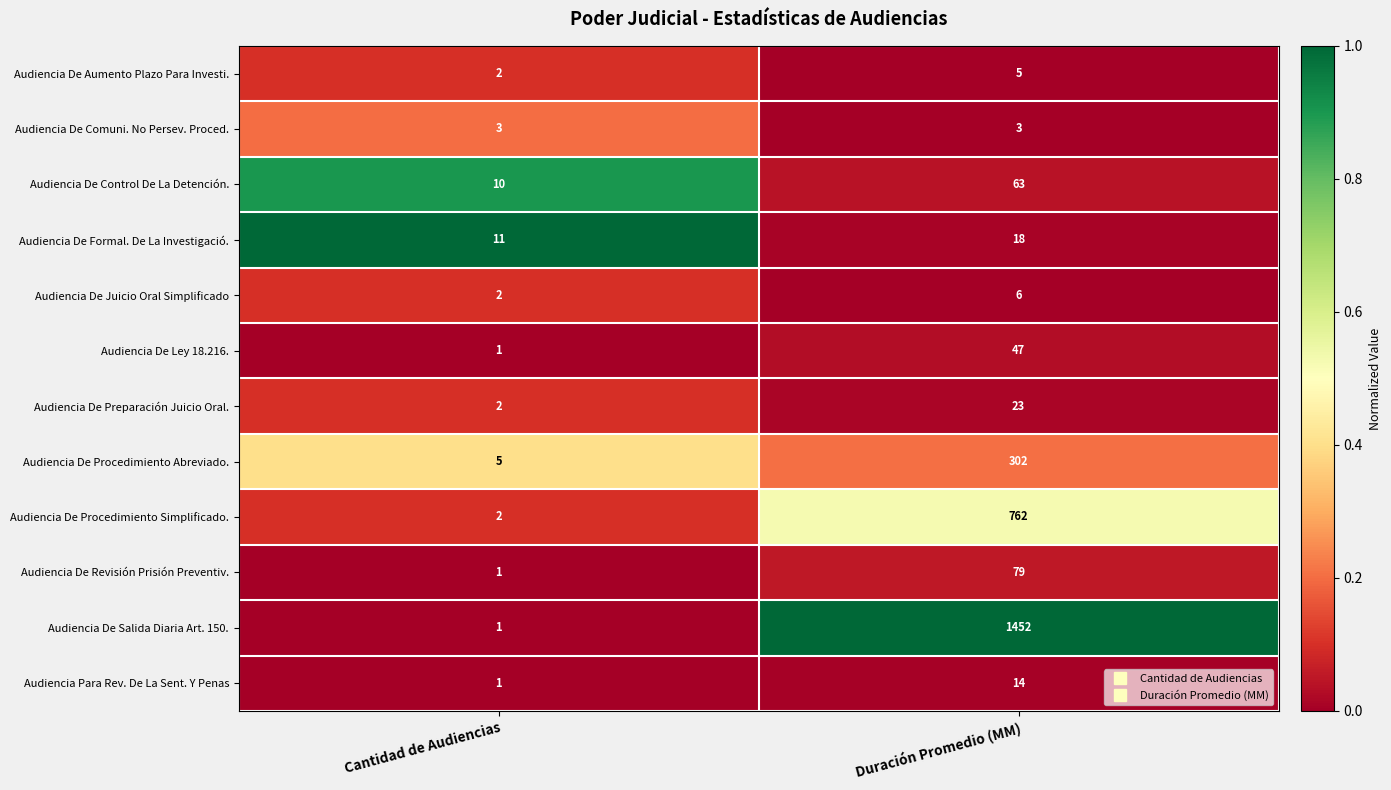

List the series in order of their peak value, lowest first.

Audiencia De Comuni. No Persev. Proced., Audiencia De Aumento Plazo Para Investi., Audiencia De Juicio Oral Simplificado, Audiencia Para Rev. De La Sent. Y Penas, Audiencia De Formal. De La Investigació., Audiencia De Preparación Juicio Oral., Audiencia De Ley 18.216., Audiencia De Control De La Detención., Audiencia De Revisión Prisión Preventiv., Audiencia De Procedimiento Abreviado., Audiencia De Procedimiento Simplificado., Audiencia De Salida Diaria Art. 150.